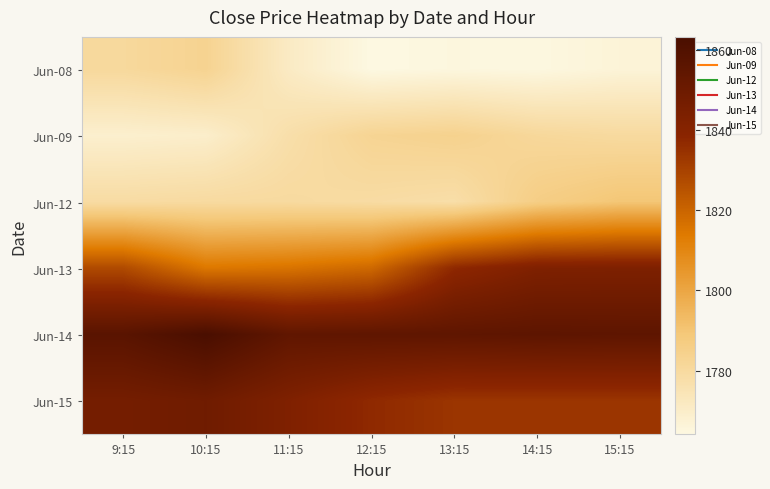

Reading left to right, what are all the values shown in this chart?

Jun-08: 9:15=1780.7	10:15=1783.4	11:15=1771.2	12:15=1764.2	13:15=1765.0	14:15=1764.6	15:15=1766.5
Jun-09: 9:15=1768.7	10:15=1769.5	11:15=1777.4	12:15=1782.9	13:15=1784.1	14:15=1781.1	15:15=1780.0
Jun-12: 9:15=1779.1	10:15=1779.7	11:15=1779.9	12:15=1779.0	13:15=1777.8	14:15=1786.2	15:15=1789.7
Jun-13: 9:15=1827.6	10:15=1814.5	11:15=1815.8	12:15=1818.8	13:15=1837.3	14:15=1842.9	15:15=1843.2
Jun-14: 9:15=1857.1	10:15=1863.2	11:15=1854.4	12:15=1854.9	13:15=1855.0	14:15=1855.7	15:15=1855.3
Jun-15: 9:15=1846.7	10:15=1848.5	11:15=1842.8	12:15=1837.0	13:15=1833.7	14:15=1833.7	15:15=1833.7